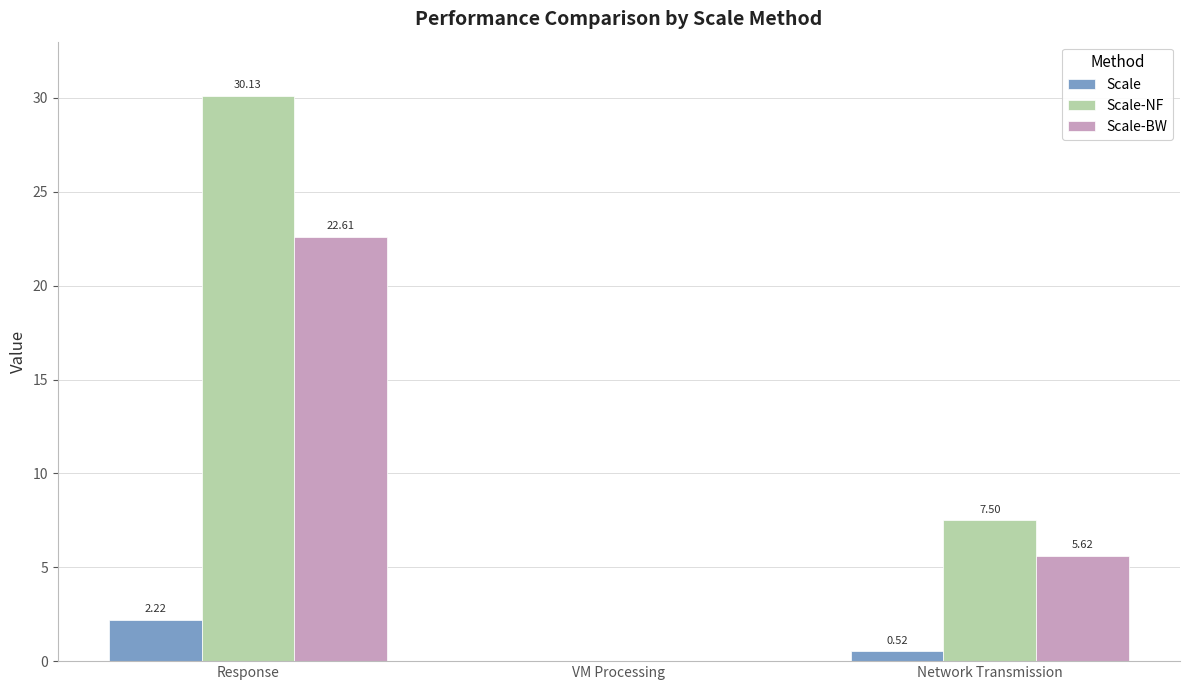

Between Response and VM Processing, which series saw the biggest shift?

Scale-NF